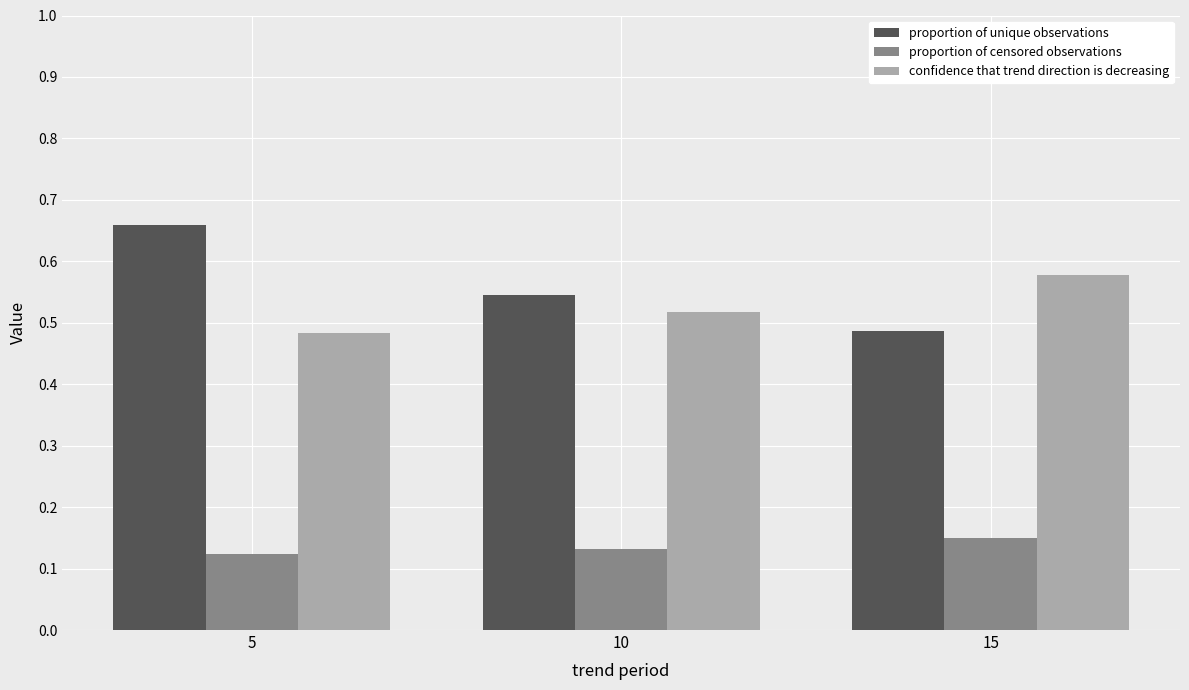

At which category is the sum across all series the highest?

5